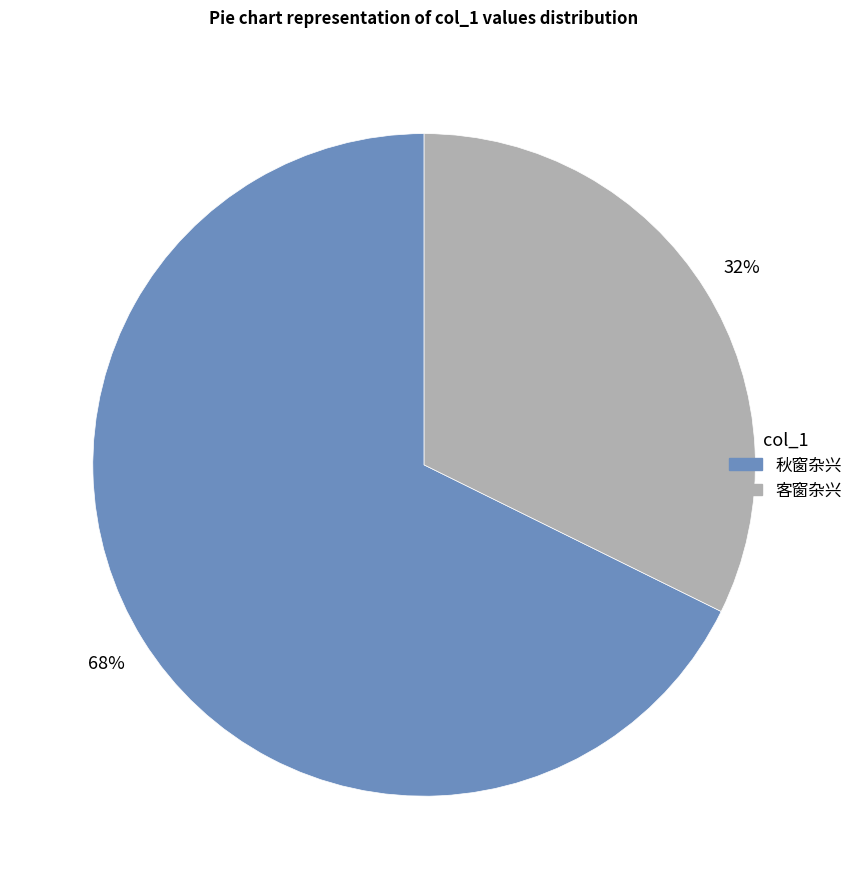

How many slices are in this pie chart?

2